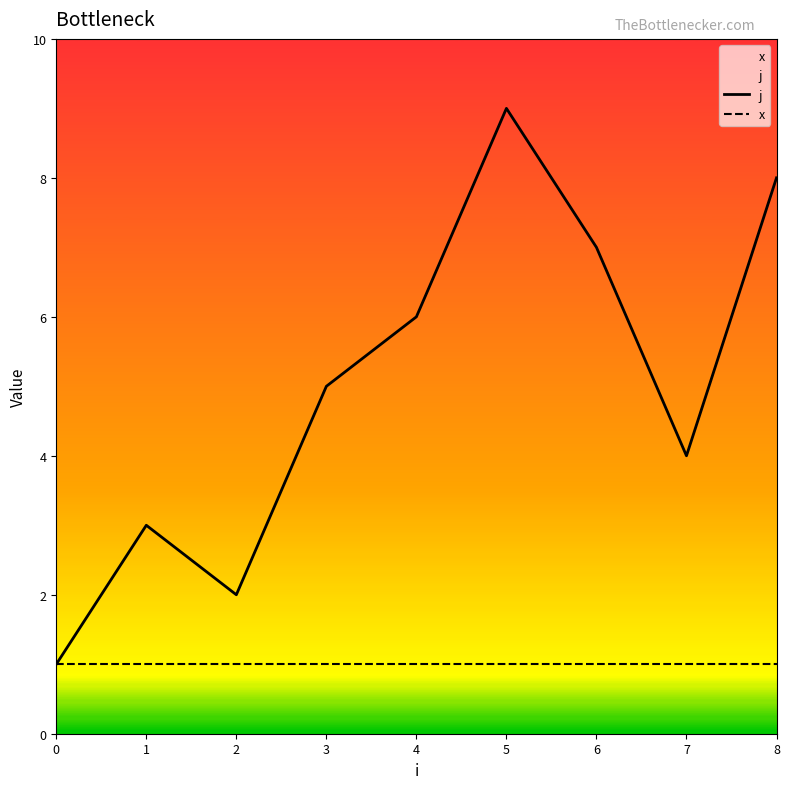

Reading left to right, what are all the values shown in this chart?

j: 1	3	2	5	6	9	7	4	8
x: 1	1	1	1	1	1	1	1	1